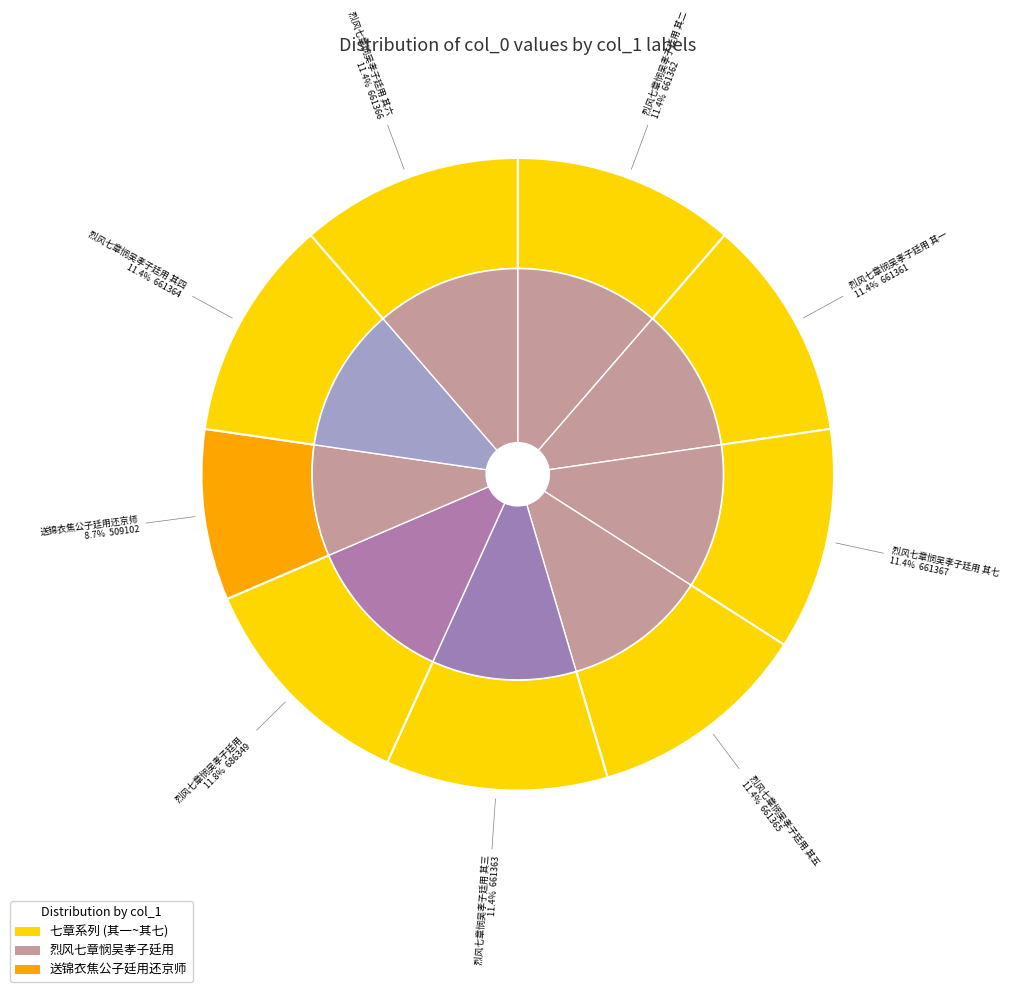

Is there a majority slice in this chart?

No